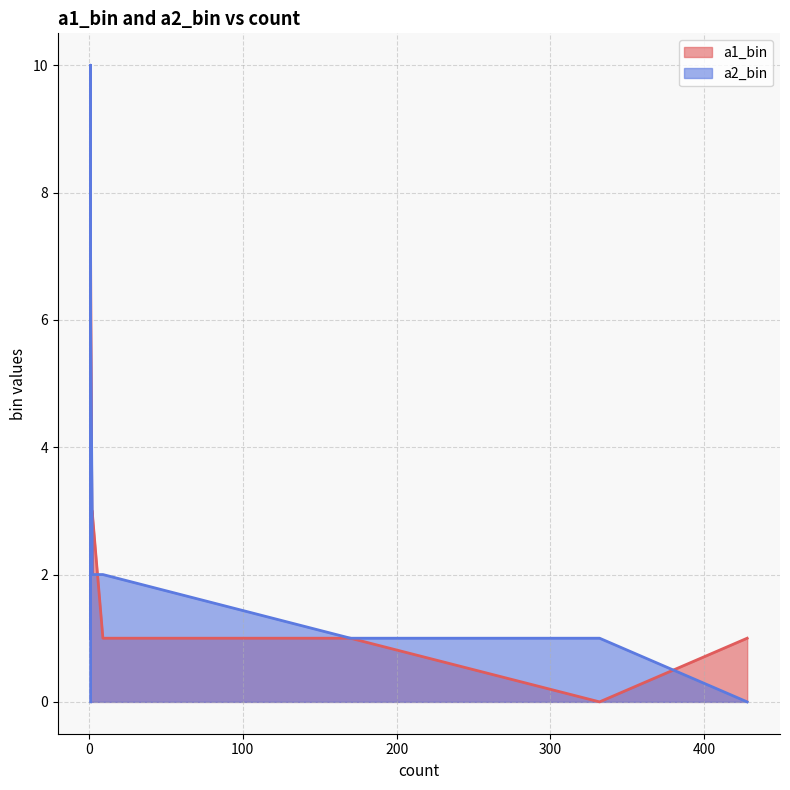

True or false: a2_bin and a1_bin intersect in this chart.

True